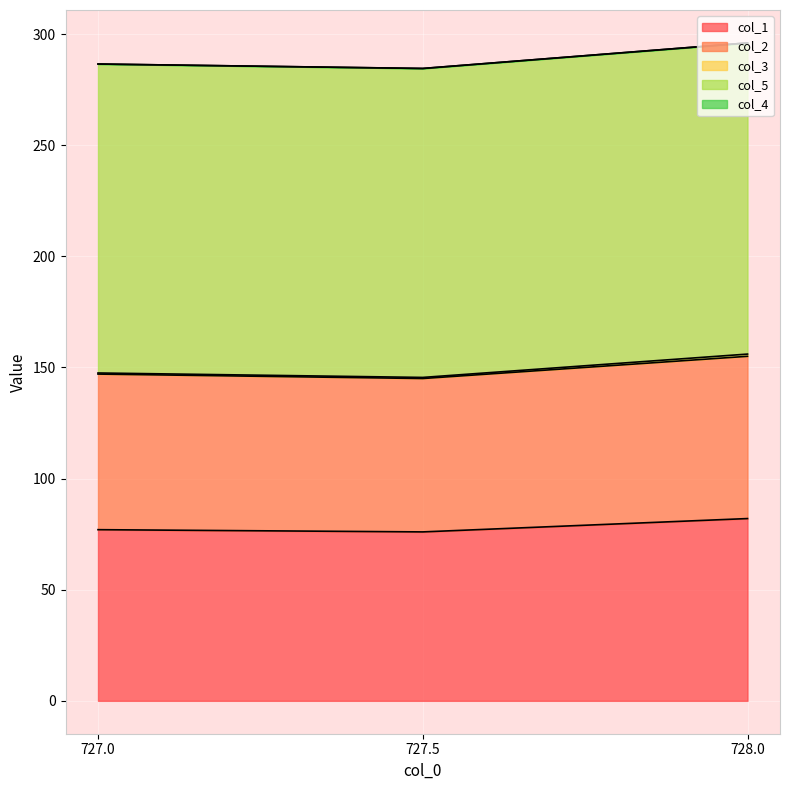

The col_1 series shows 82.0 at 728.0. True or false?

True